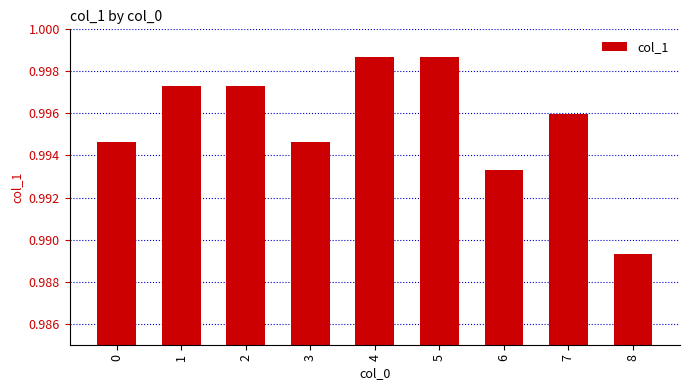

Which has a higher value, 6 or 5?

5